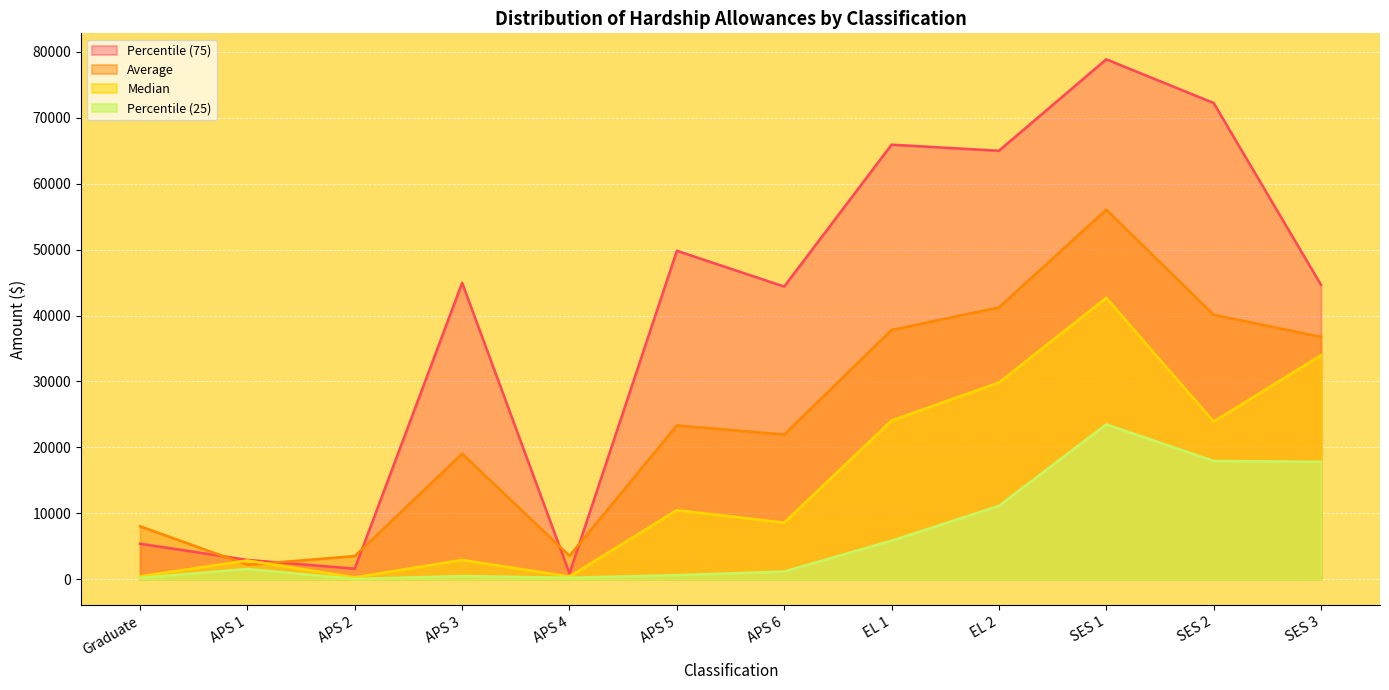

At which category does Percentile (25) reach its first local valley?

APS 2